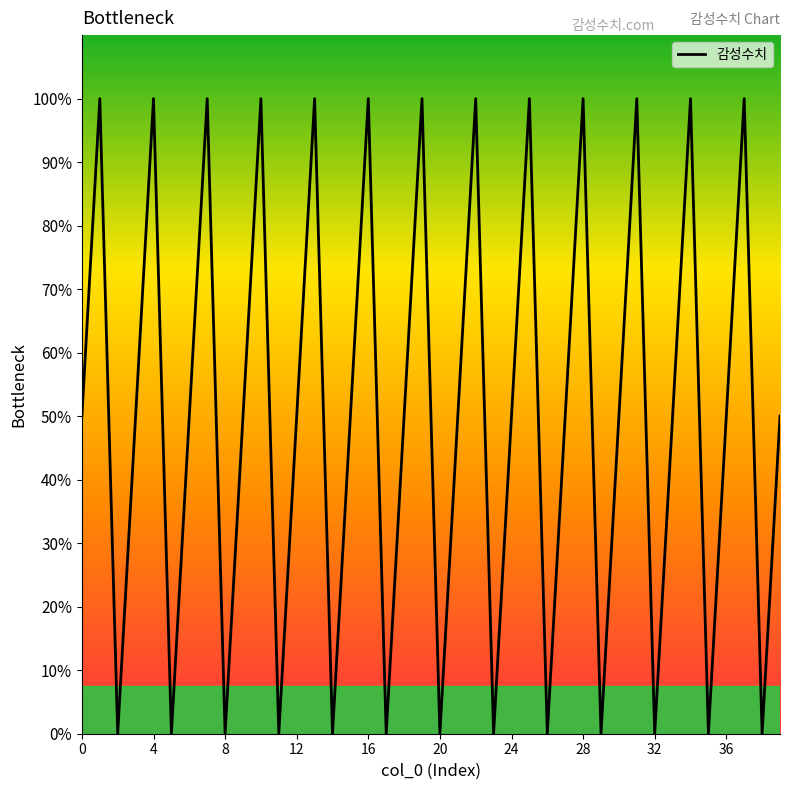

Reading right to left, extract all data points from this chart.

39=1	38=0	37=2	36=1	35=0	34=2	33=1	32=0	31=2	30=1	29=0	28=2	27=1	26=0	25=2	24=1	23=0	22=2	21=1	20=0	19=2	18=1	17=0	16=2	15=1	14=0	13=2	12=1	11=0	10=2	9=1	8=0	7=2	6=1	5=0	4=2	3=1	2=0	1=2	0=1